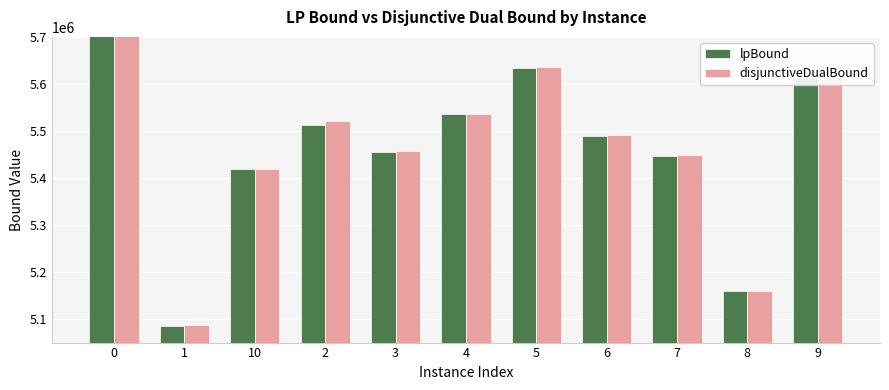

What position from the left is 7?

9